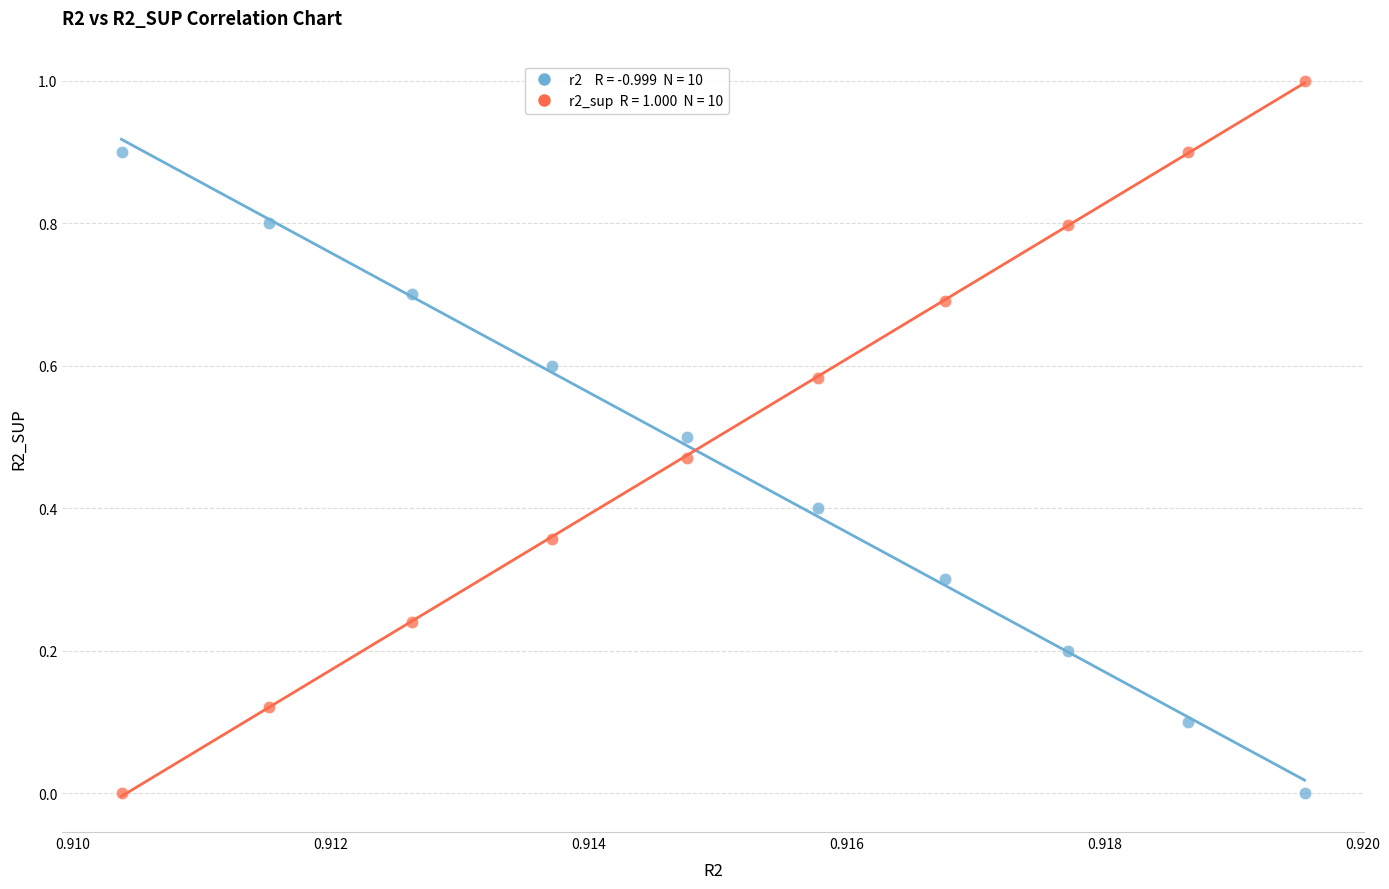

Across all data points, what is the range of Y values (max minus min)?

1.0